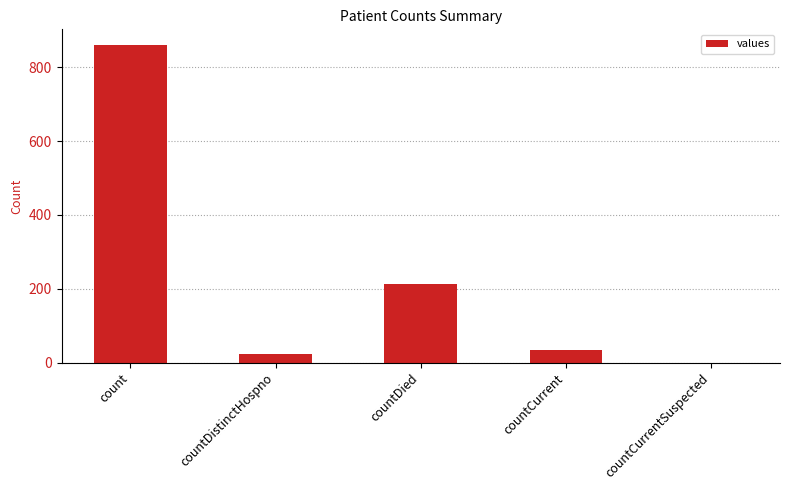

Which category has the highest value across all series?

count